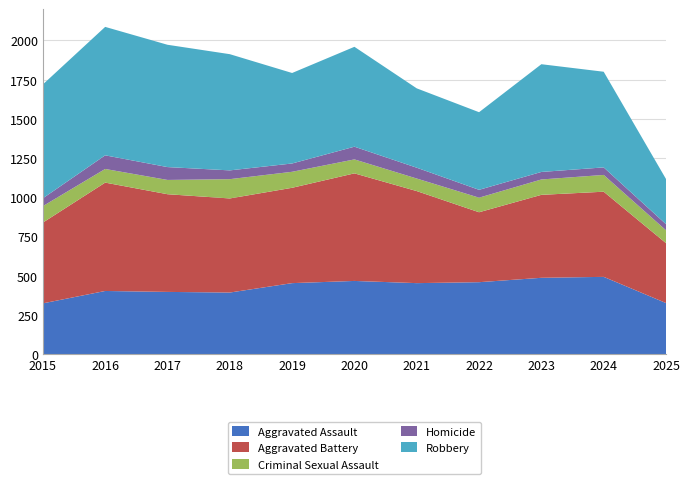

Reading left to right, transcribe all the data shown in this chart.

Aggravated Assault: 2015=323	2016=402	2017=396	2018=392	2019=452	2020=466	2021=452	2022=458	2023=486	2024=492	2025=325
Aggravated Battery: 2015=515	2016=691	2017=623	2018=600	2019=608	2020=686	2021=587	2022=446	2023=529	2024=543	2025=382
Criminal Sexual Assault: 2015=105	2016=87	2017=91	2018=123	2019=102	2020=89	2021=80	2022=93	2023=98	2024=107	2025=82
Homicide: 2015=50	2016=87	2017=82	2018=56	2019=53	2020=81	2021=69	2022=50	2023=48	2024=48	2025=39
Robbery: 2015=726	2016=819	2017=780	2018=741	2019=577	2020=637	2021=506	2022=495	2023=687	2024=610	2025=288